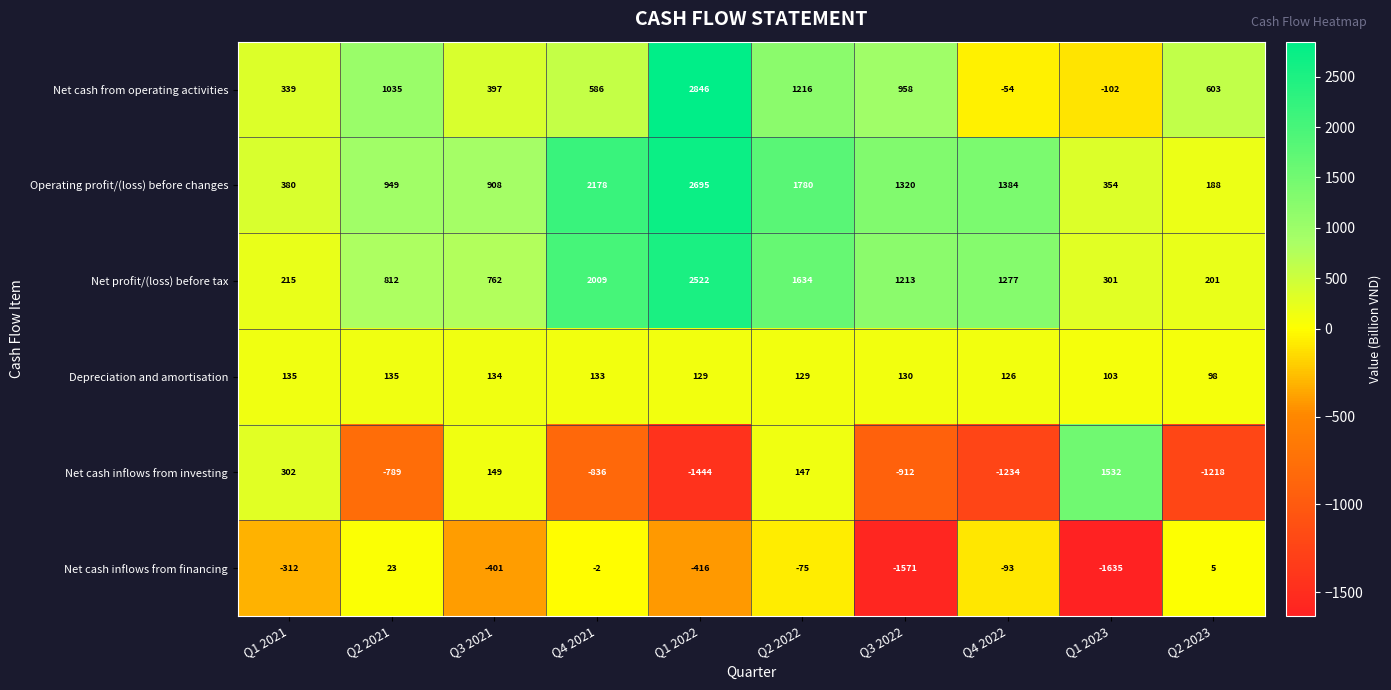

The value of Net cash inflows from financing at Q1 2022 is -416. True or false?

True